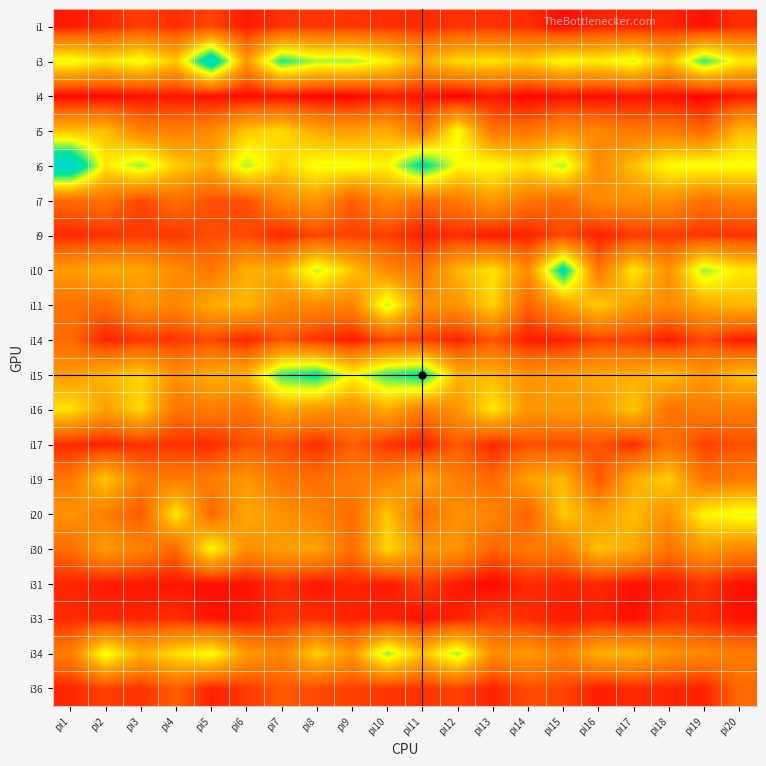

At which category does the chart reach its peak across all series?

pi1